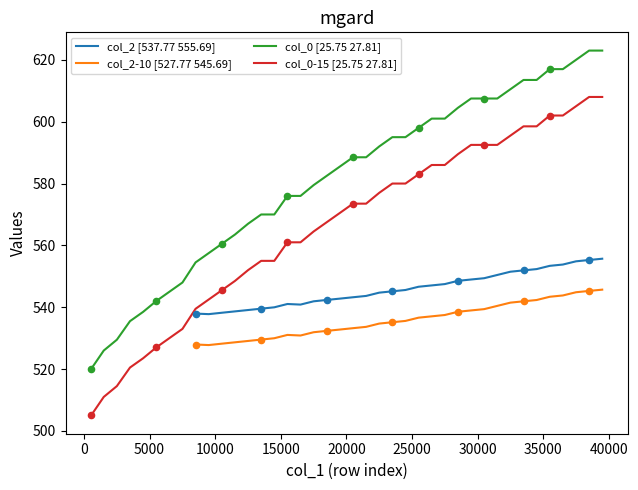

What is the lowest value of the col_0-15 [25.75 27.81] series?

505.0